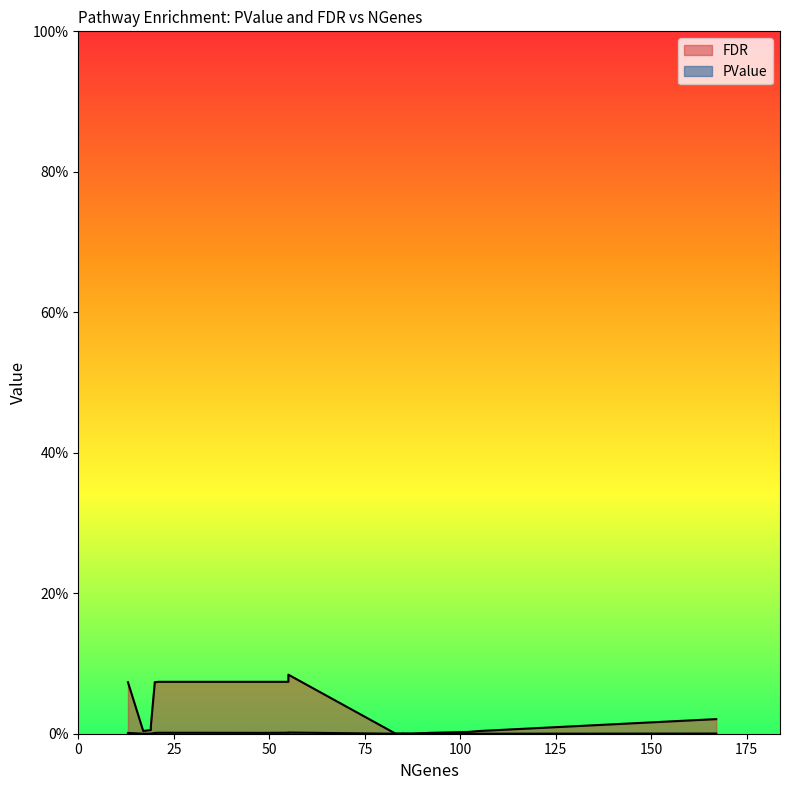

List the series in order of their overall mean, lowest first.

PValue, FDR